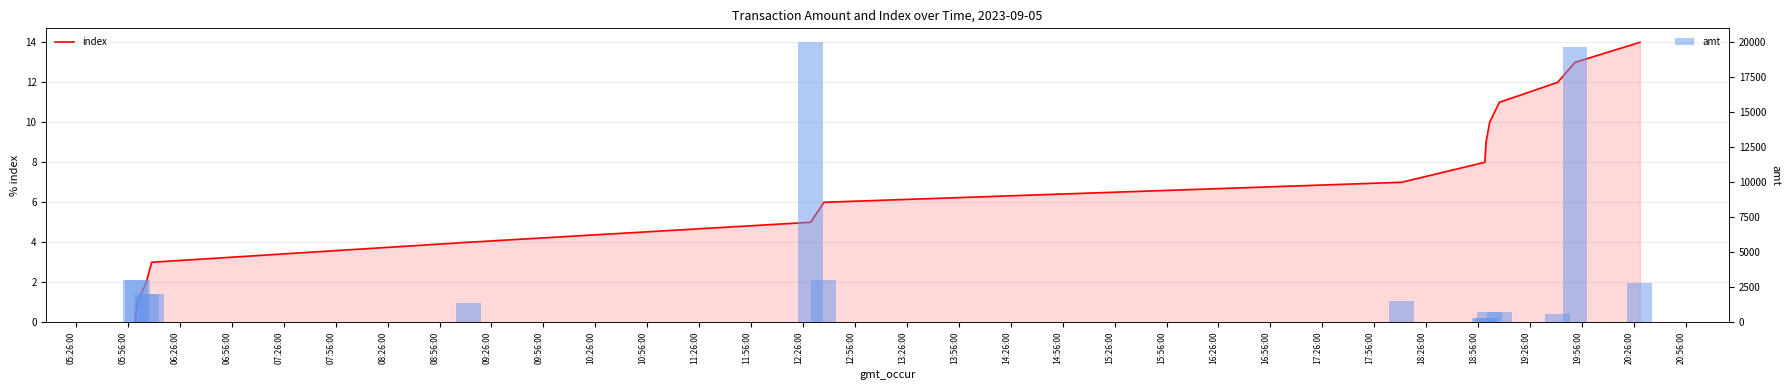

Between 07:26:00 and 10:26:00, which is larger?

10:26:00